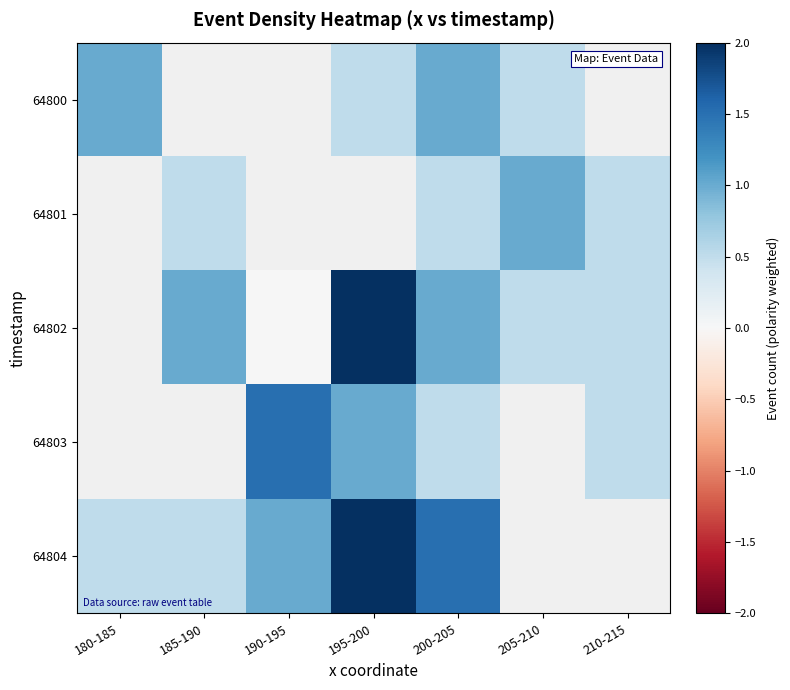

How many series are shown in this chart?

5